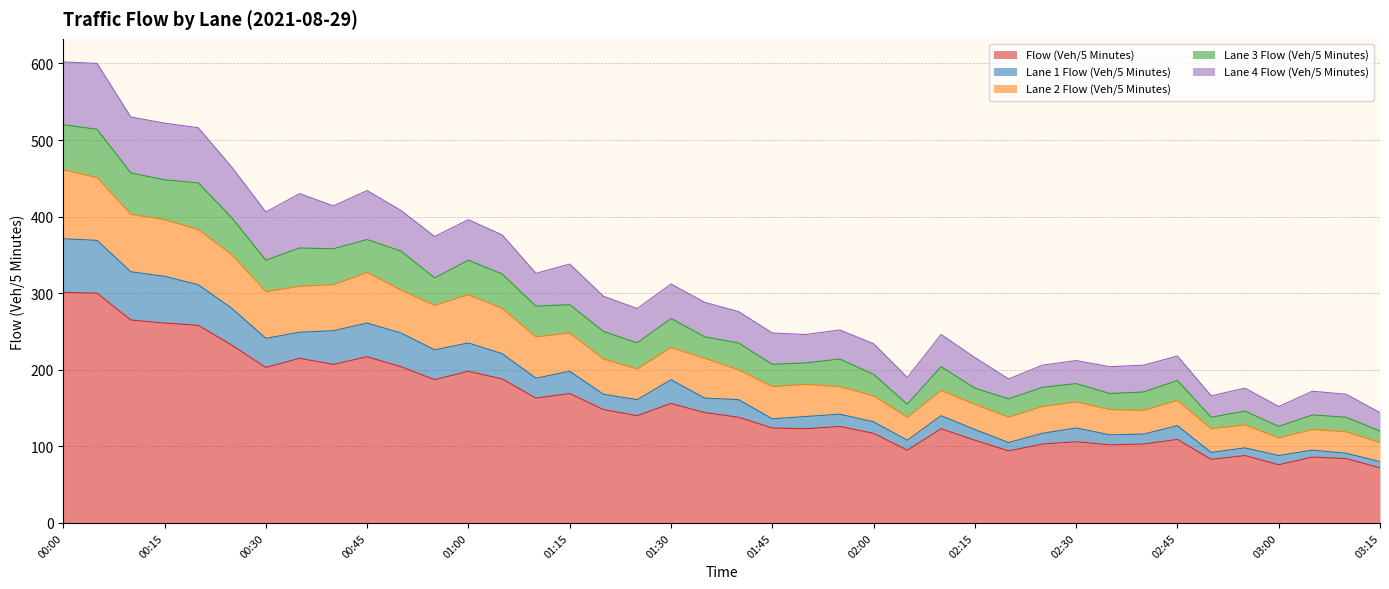

The Flow (Veh/5 Minutes) series shows 261 at 00:15. True or false?

True